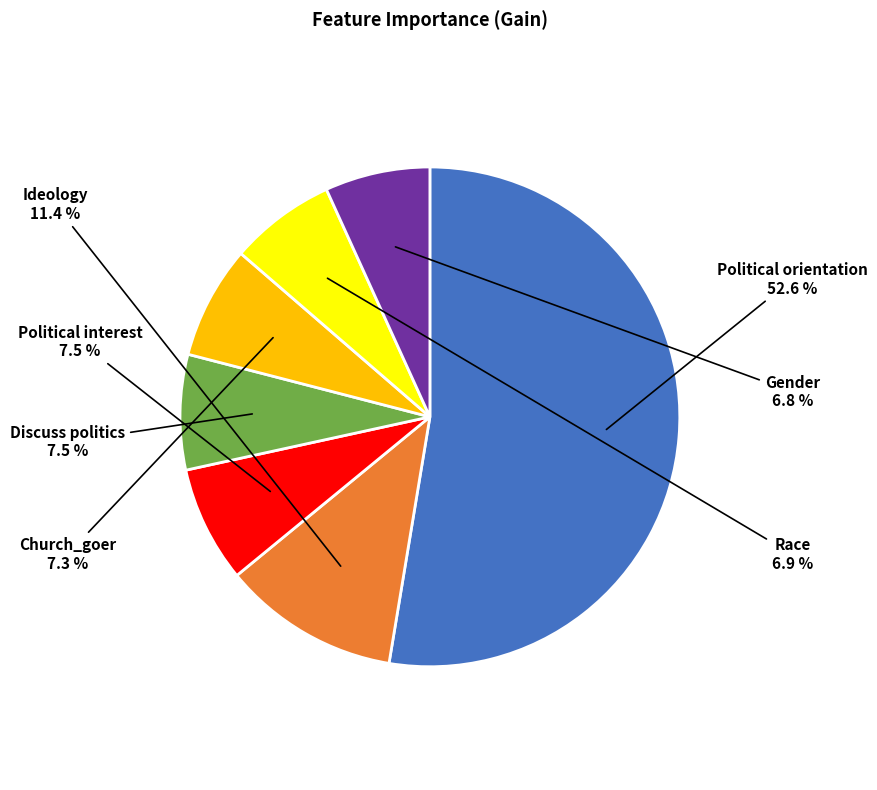

What is the total percentage of Race and Ideology?

18.3%